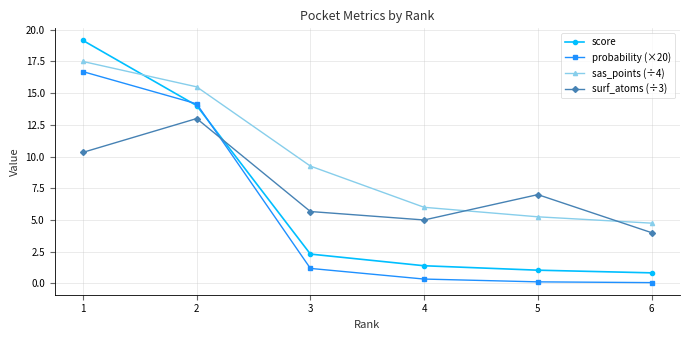

The surf_atoms (÷3) series shows 8.7 at 3. True or false?

False